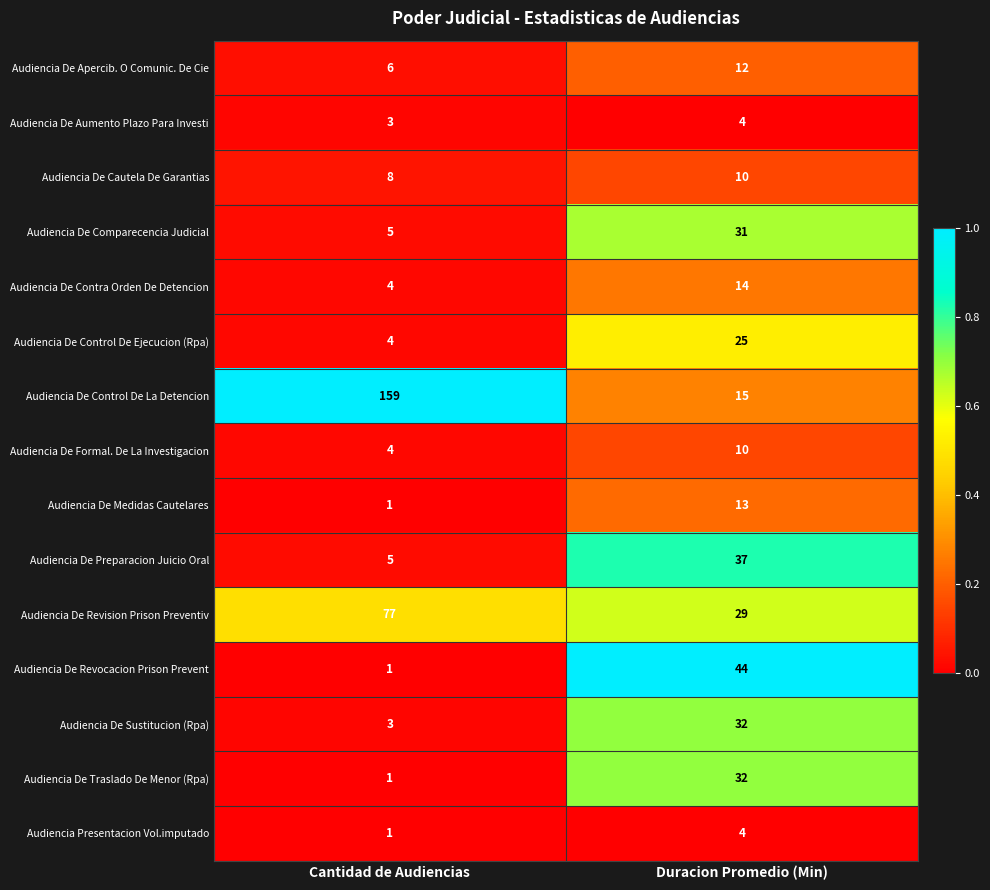

What is the sum of all Audiencia De Revocacion Prison Prevent values?

45